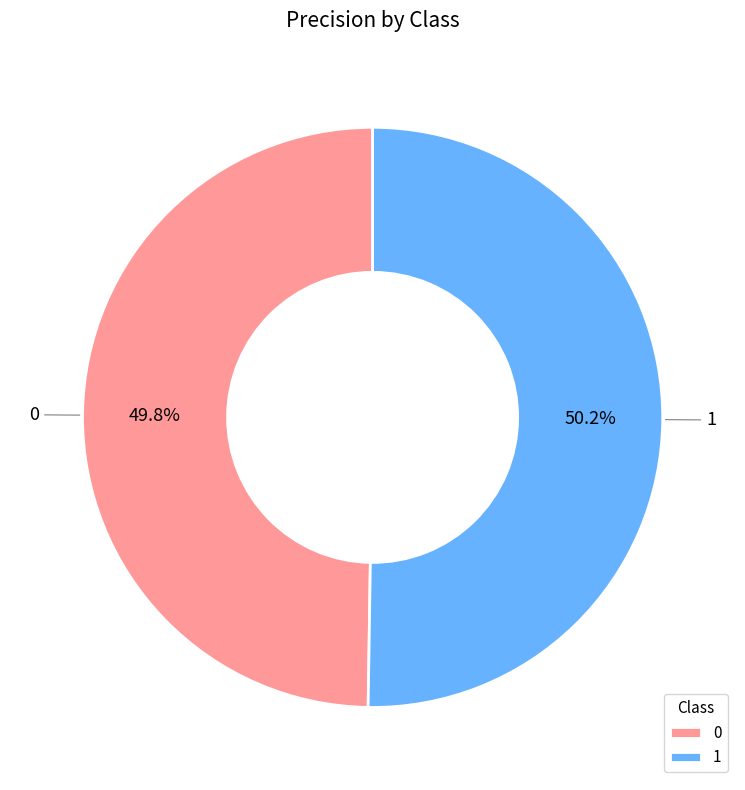

True or false: 1 accounts for 39% of the total.

False